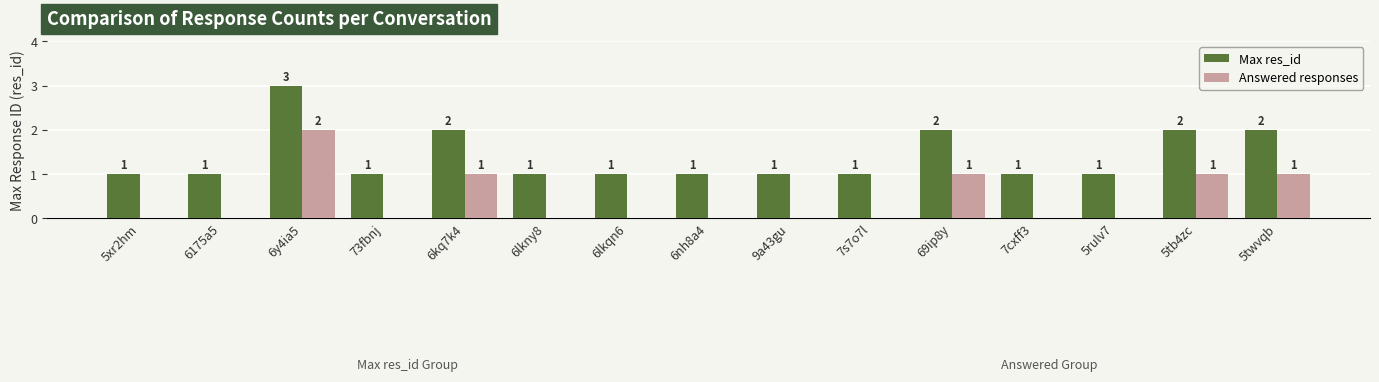

What is the maximum value shown in the chart?

3